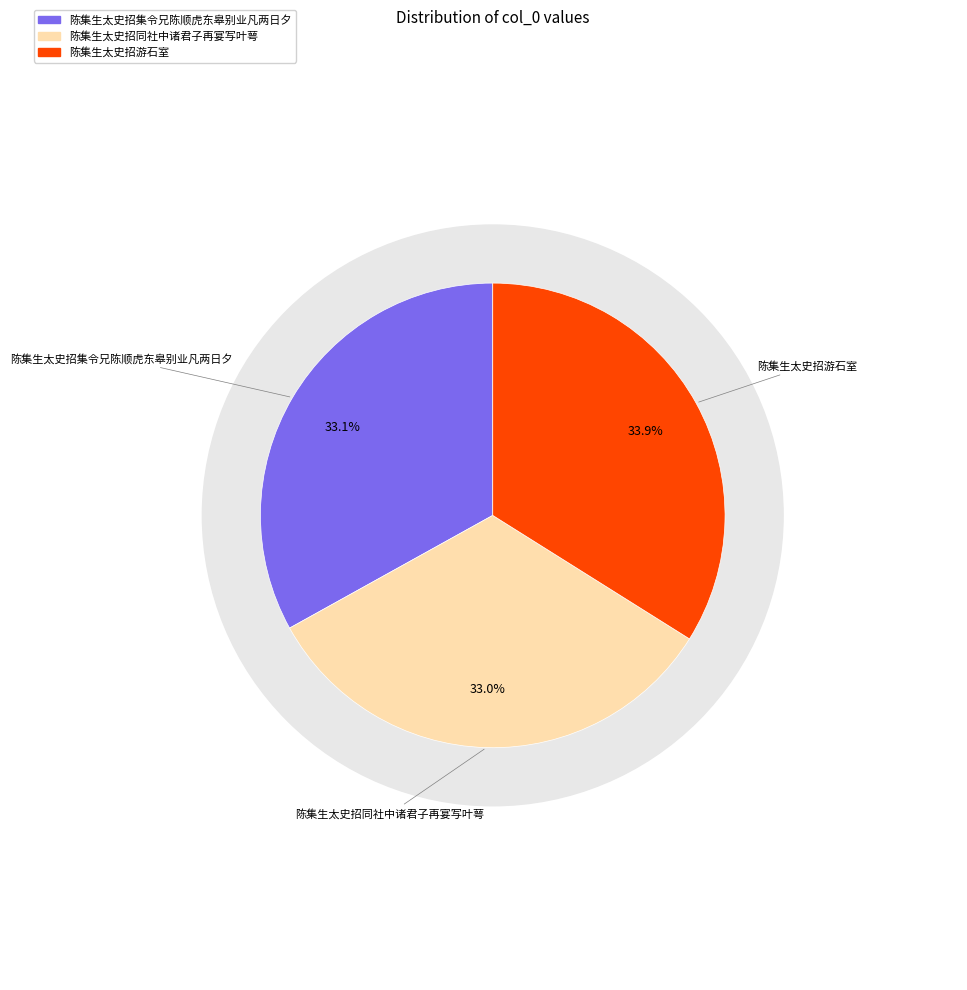

Is it true that 陈集生太史招同社中诸君子再宴写叶萼 is 33% of the pie?

True